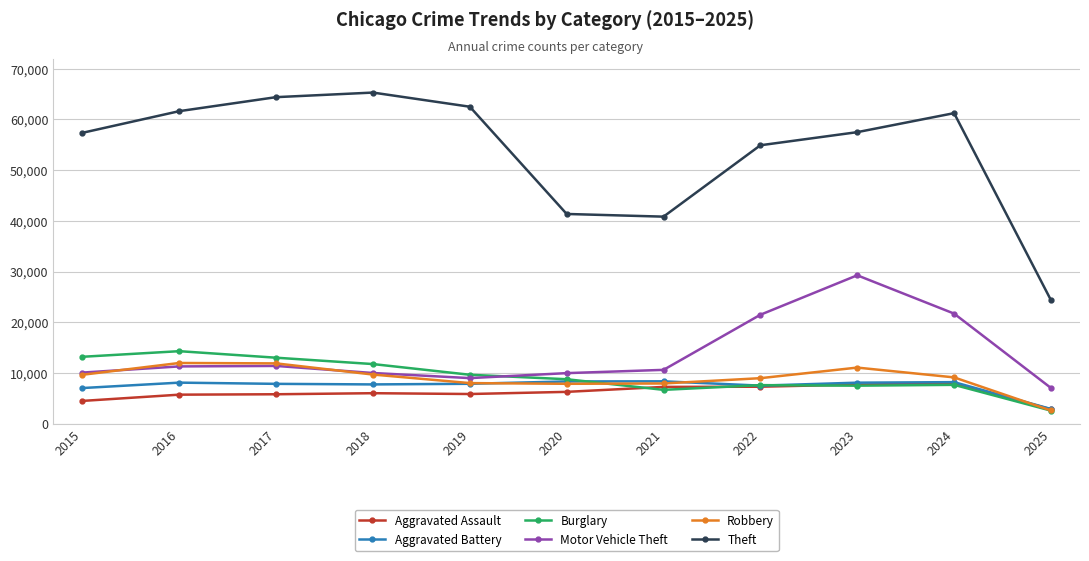

What is the minimum value shown in the chart?

2564